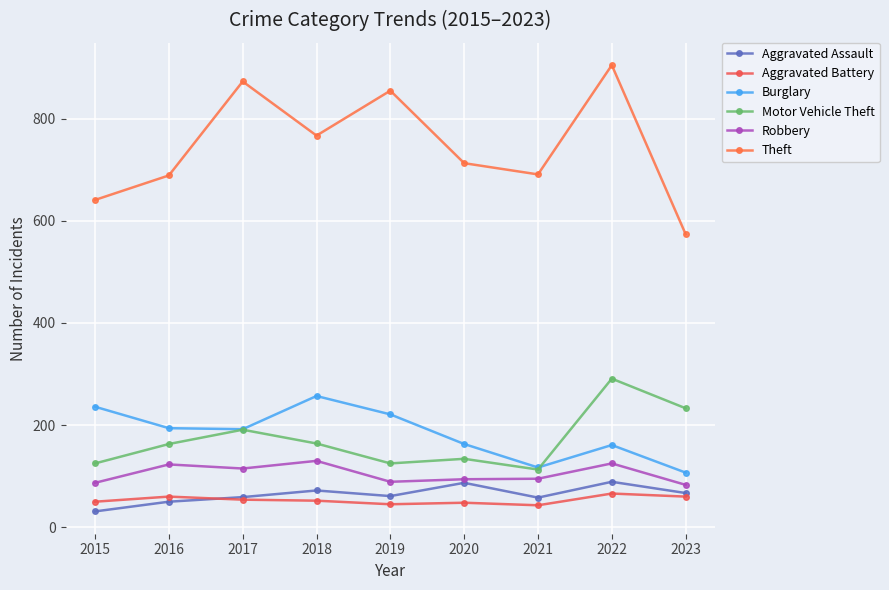

What is the sum of all Aggravated Assault values?

574